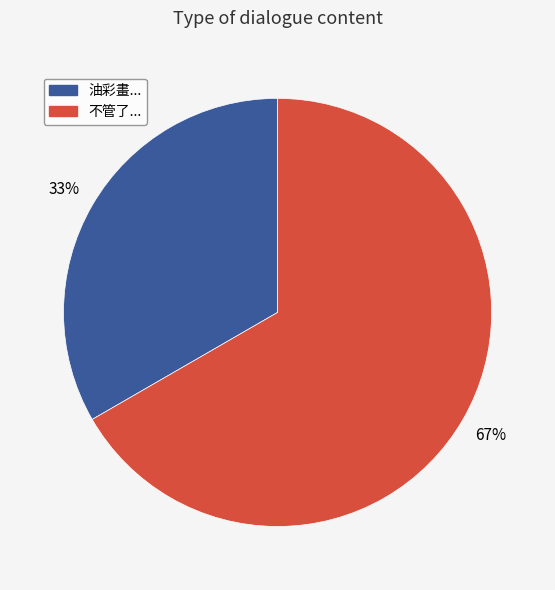

Which has a higher value, 油彩畫... or 不管了...?

不管了...